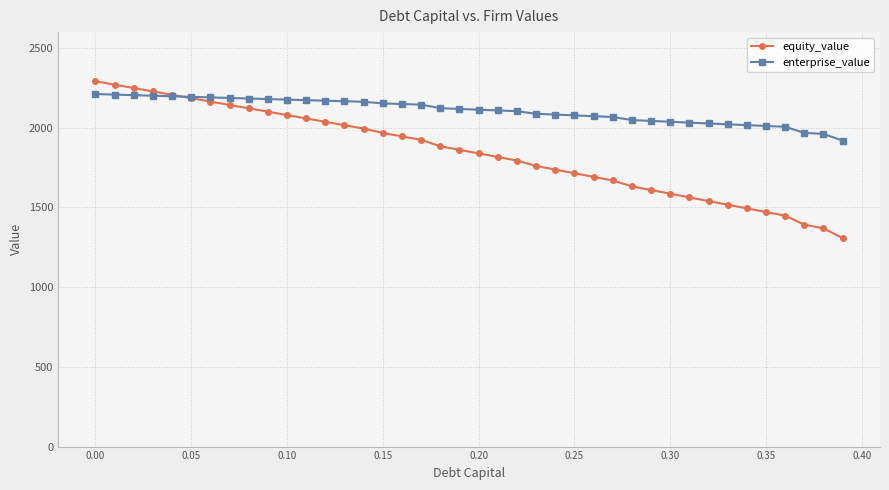

What is the maximum value for enterprise_value?

2211.6